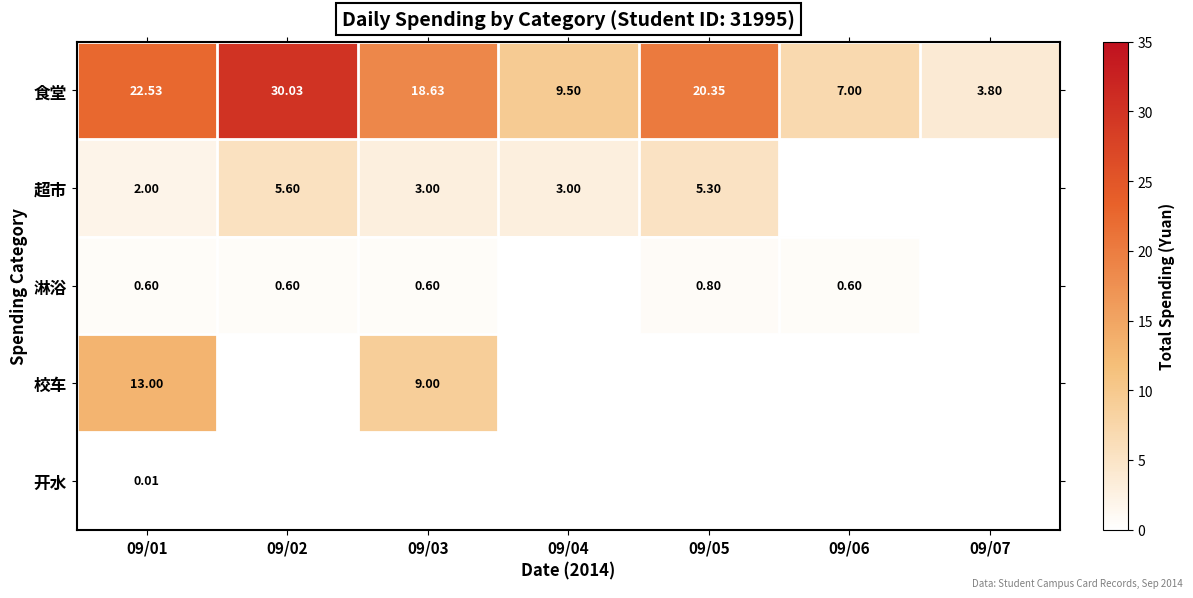

Rank the series at 09/01 from lowest to highest value.

开水, 淋浴, 超市, 校车, 食堂